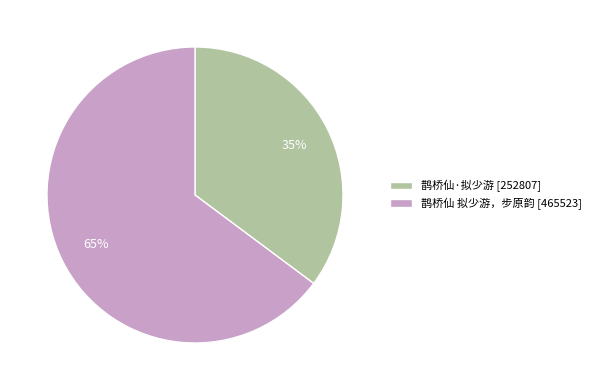

The 鹊桥仙·拟少游 slice represents 35% of the pie. True or false?

True